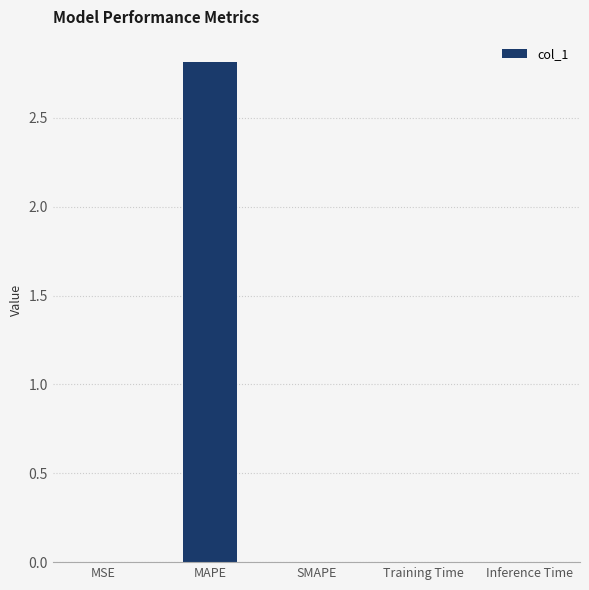

What is the sum of all values?

2.8